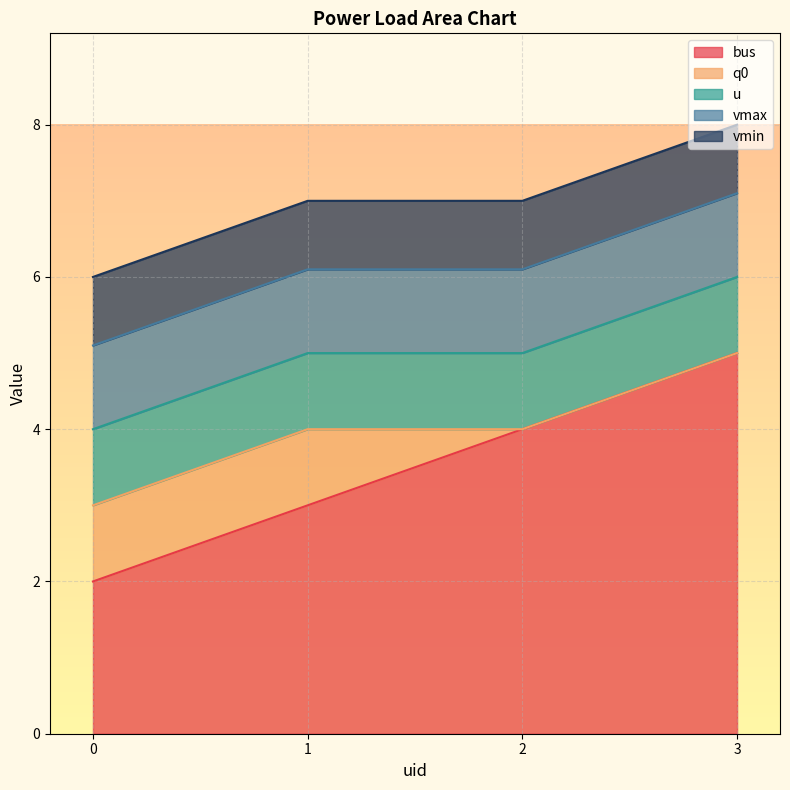

What is the minimum value for u?

1.0